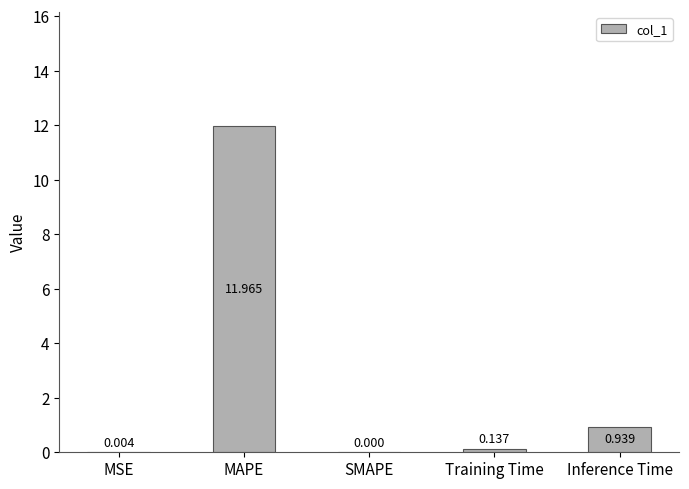

At which label is the value closest to 5?

Inference Time